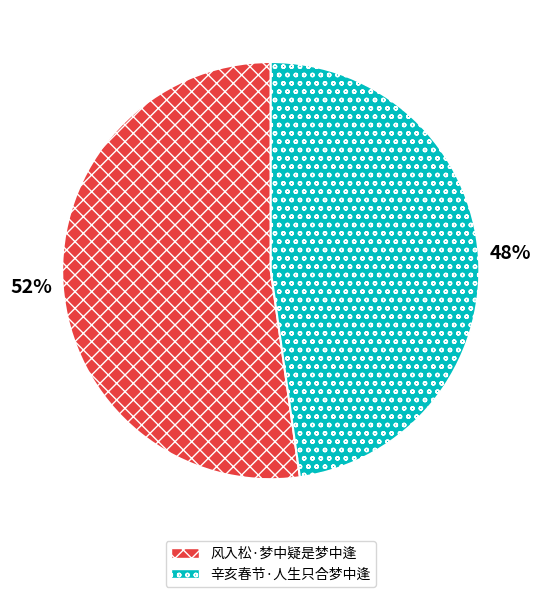

Rank the categories by value from lowest to highest.

辛亥春节·人生只合梦中逢, 风入松·梦中疑是梦中逢